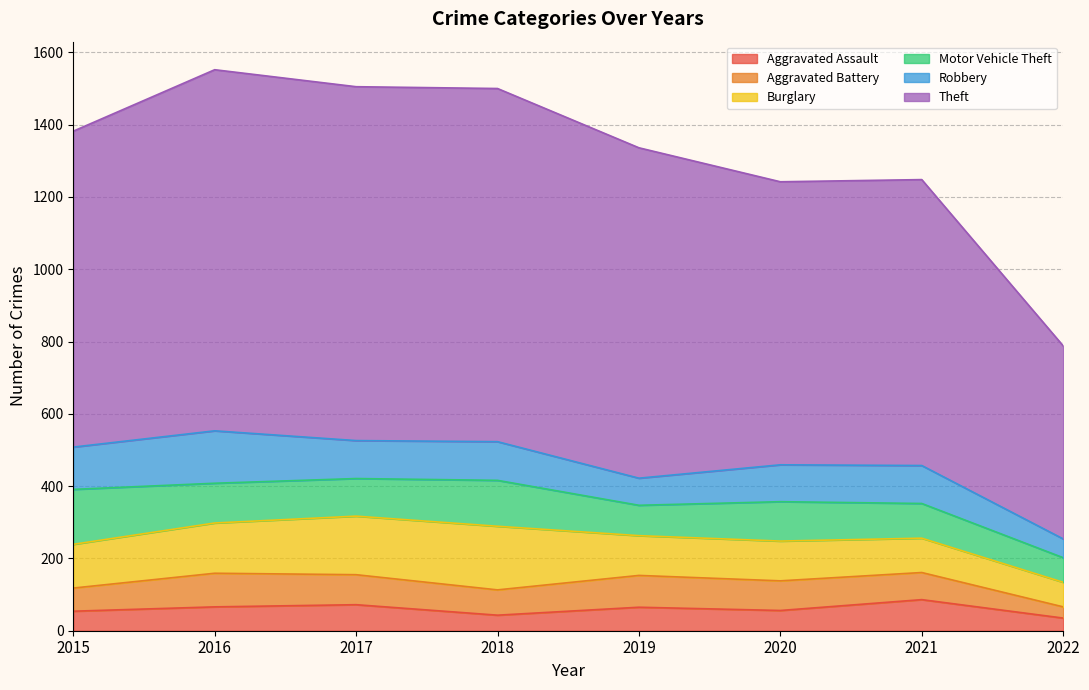

Reading left to right, transcribe all the data shown in this chart.

Aggravated Assault: 2015=54	2016=66	2017=72	2018=43	2019=65	2020=56	2021=86	2022=35
Aggravated Battery: 2015=64	2016=93	2017=83	2018=70	2019=88	2020=82	2021=75	2022=31
Burglary: 2015=121	2016=139	2017=162	2018=176	2019=110	2020=110	2021=95	2022=68
Motor Vehicle Theft: 2015=152	2016=110	2017=104	2018=127	2019=84	2020=109	2021=96	2022=68
Robbery: 2015=117	2016=145	2017=105	2018=107	2019=75	2020=102	2021=105	2022=52
Theft: 2015=874	2016=999	2017=979	2018=977	2019=914	2020=783	2021=791	2022=534